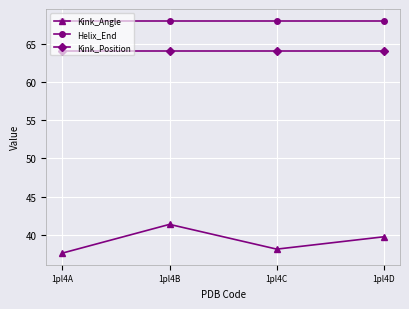

Reading right to left, list all the values displayed in this chart.

Kink_Angle: 1pl4D=39.8	1pl4C=38.2	1pl4B=41.4	1pl4A=37.6
Helix_End: 1pl4D=68.0	1pl4C=68.0	1pl4B=68.0	1pl4A=68.0
Kink_Position: 1pl4D=64.0	1pl4C=64.0	1pl4B=64.0	1pl4A=64.0